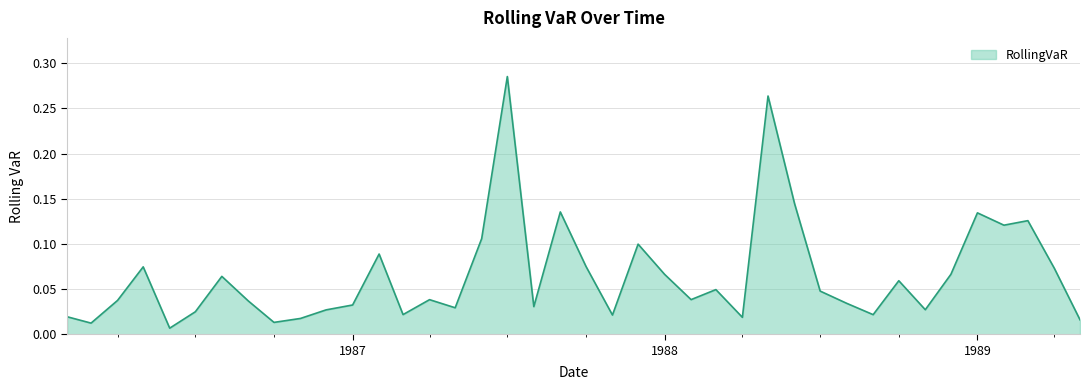

Is this an area chart (filled region under the line)?

Yes